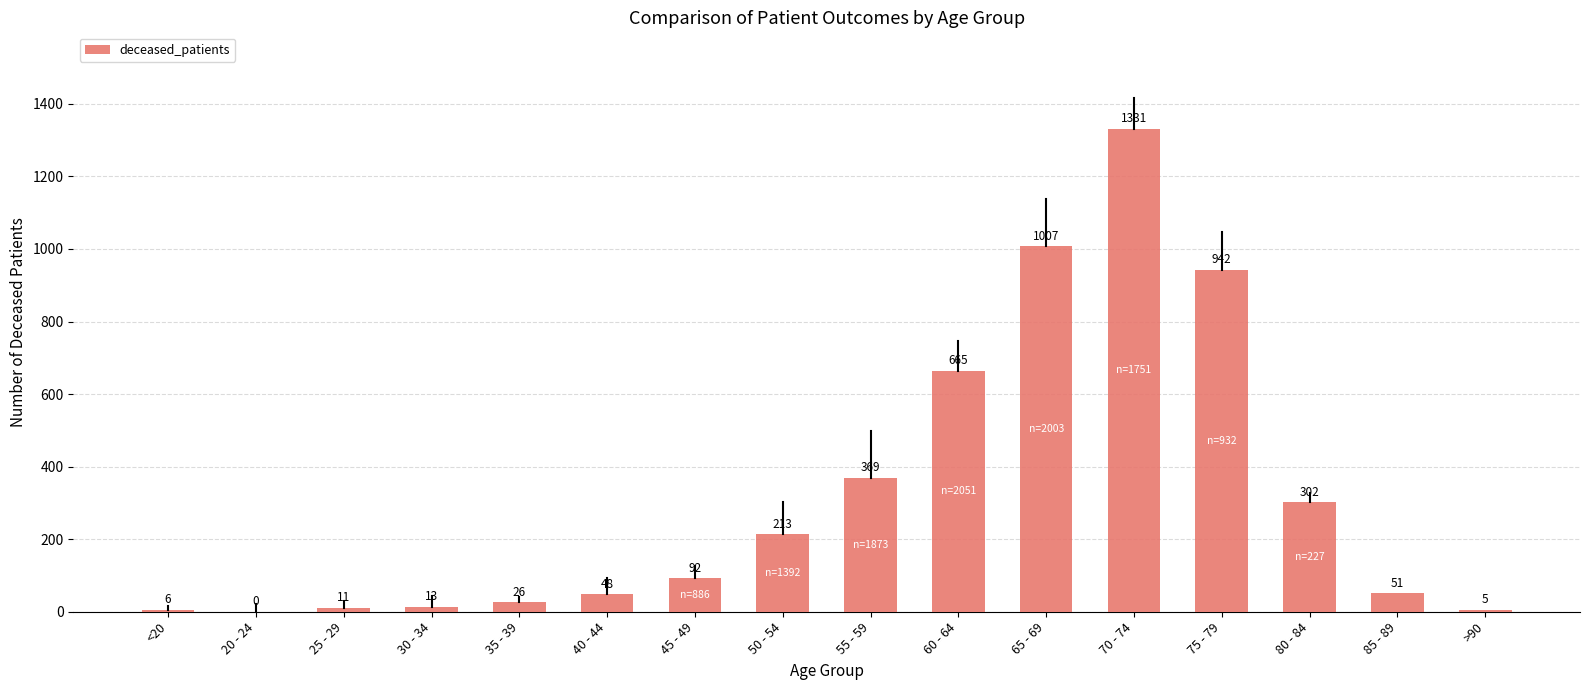

What is the change in value from 20 - 24 to 50 - 54?

+213